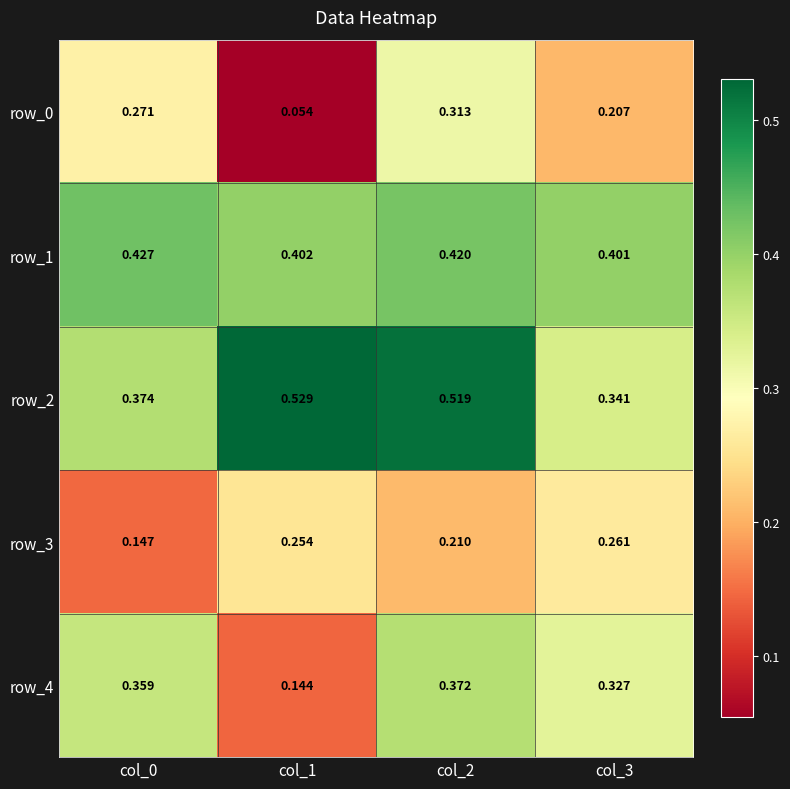

At col_2, list the series in order from smallest to largest.

row_3, row_0, row_4, row_1, row_2